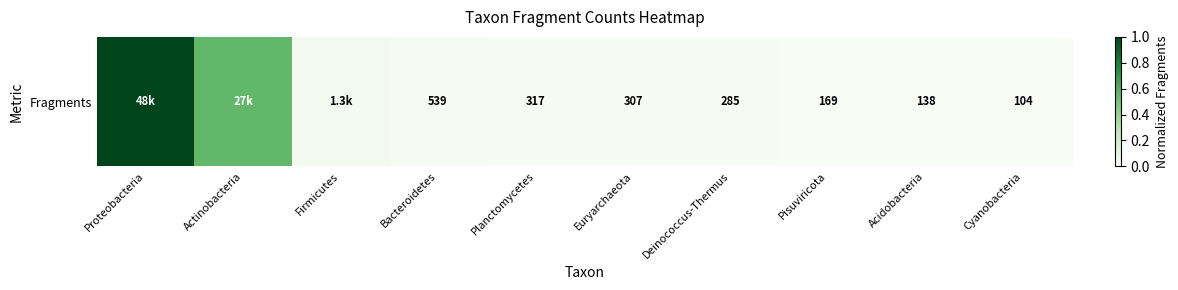

List the labels in order of value, smallest first.

Cyanobacteria, Acidobacteria, Pisuviricota, Deinococcus-Thermus, Euryarchaeota, Planctomycetes, Bacteroidetes, Firmicutes, Actinobacteria, Proteobacteria